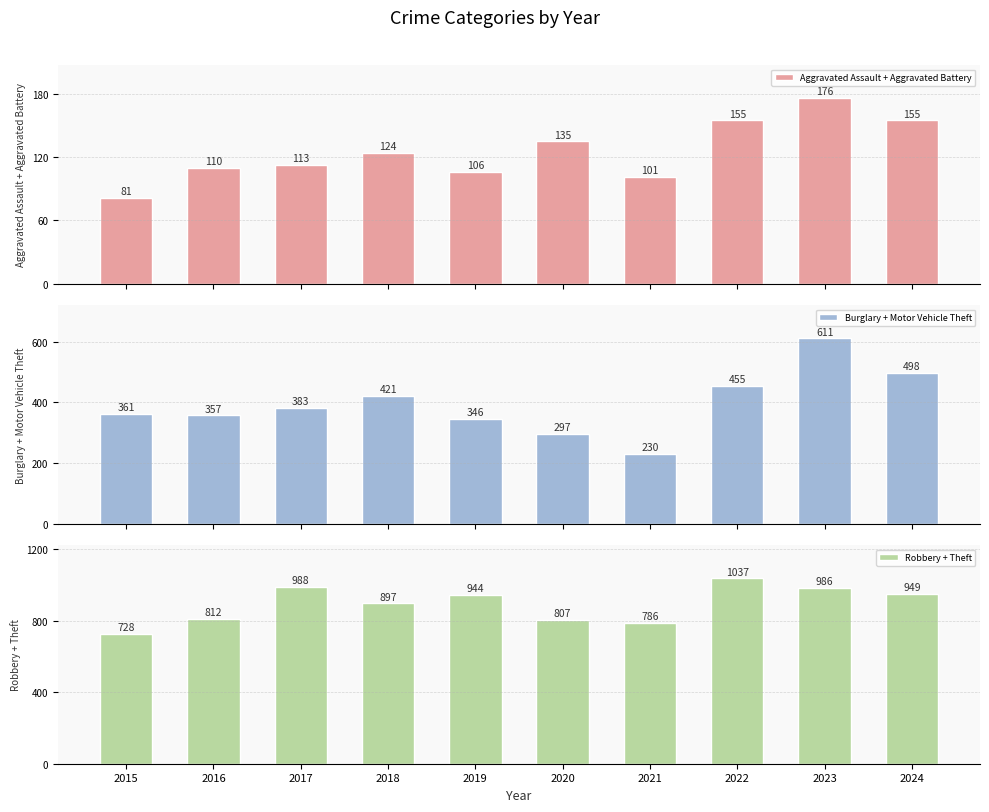

Where does the Aggravated Assault + Aggravated Battery series first go above 124?

2020